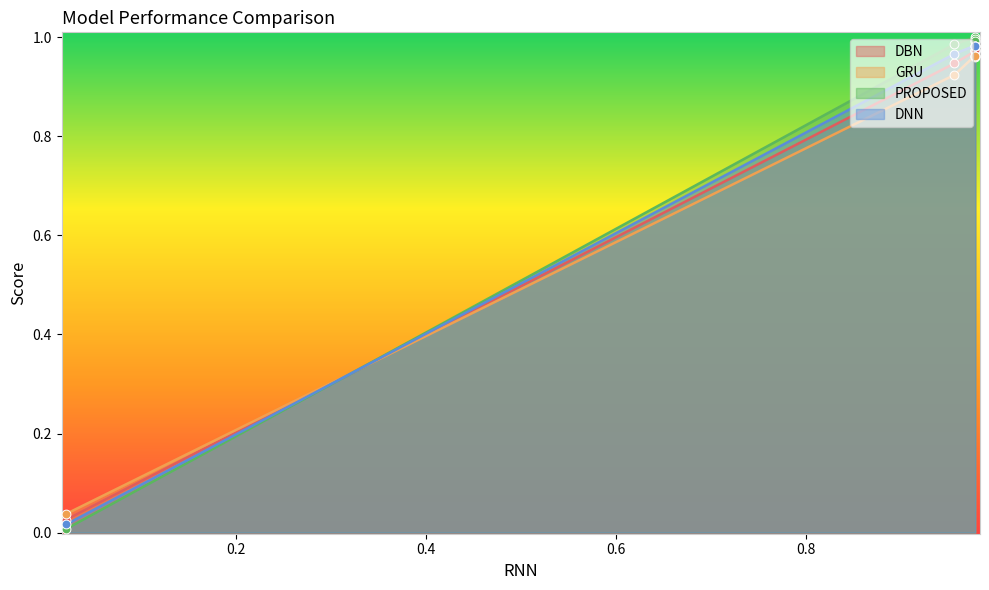

Which series has the largest Y range (max minus min)?

PROPOSED